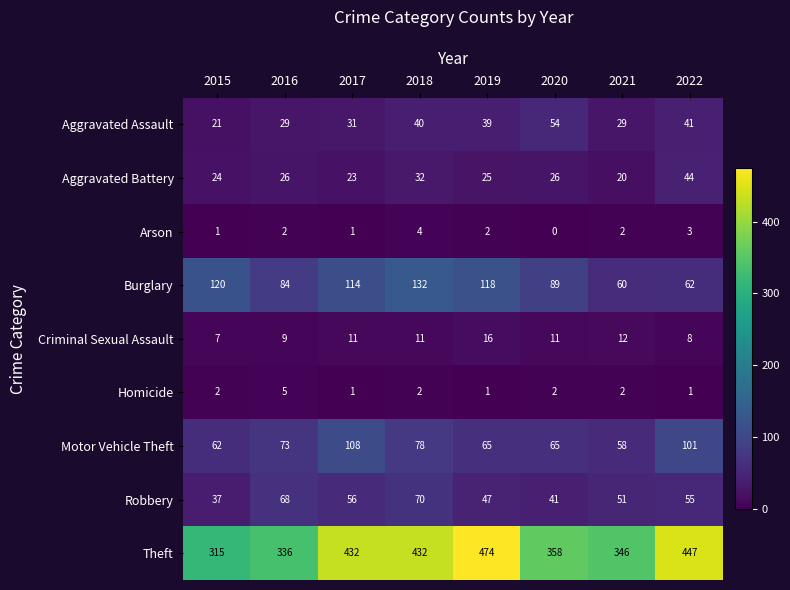

List the series in order of their peak value, lowest first.

Arson, Homicide, Criminal Sexual Assault, Aggravated Battery, Aggravated Assault, Robbery, Motor Vehicle Theft, Burglary, Theft